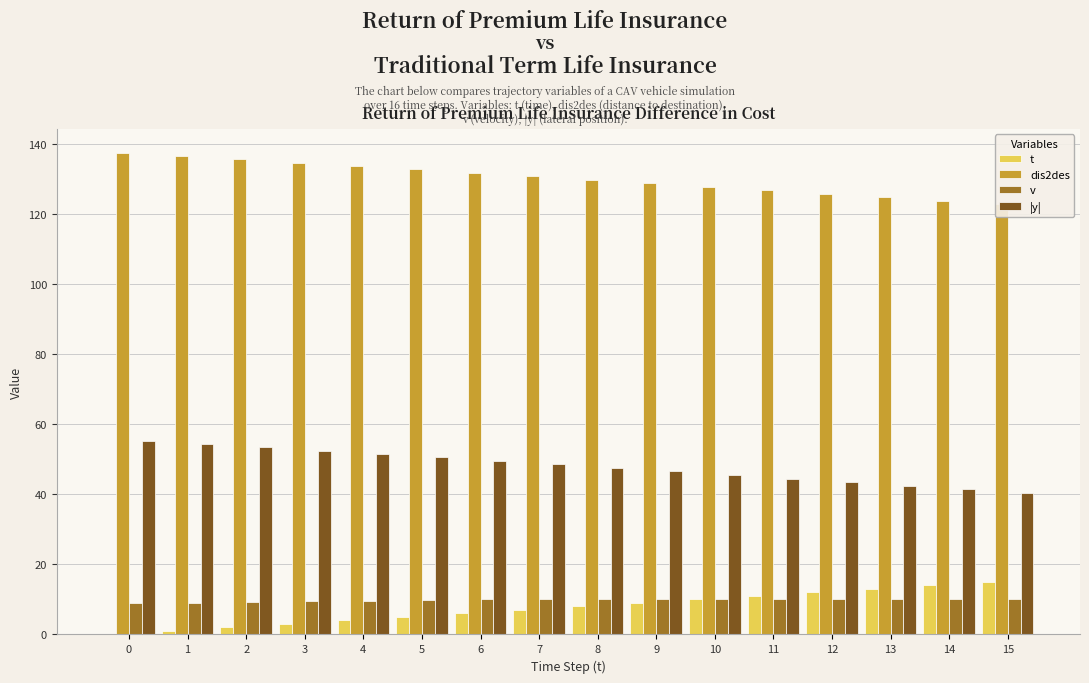

What are all the series names shown in the legend?

t, dis2des, v, |y|